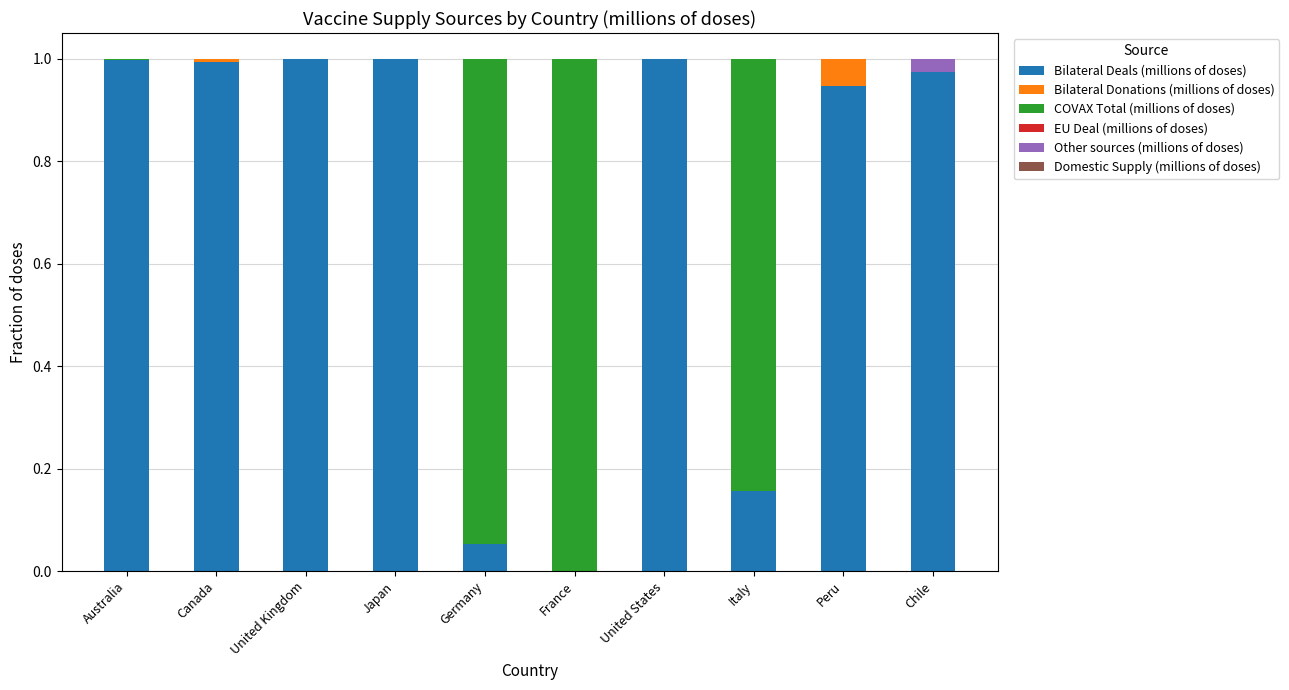

What is the sum of all Bilateral Deals (millions of doses) values?

7.1